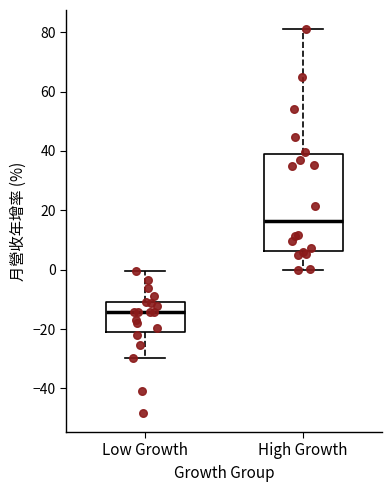

Which box's median line is the highest?

High Growth